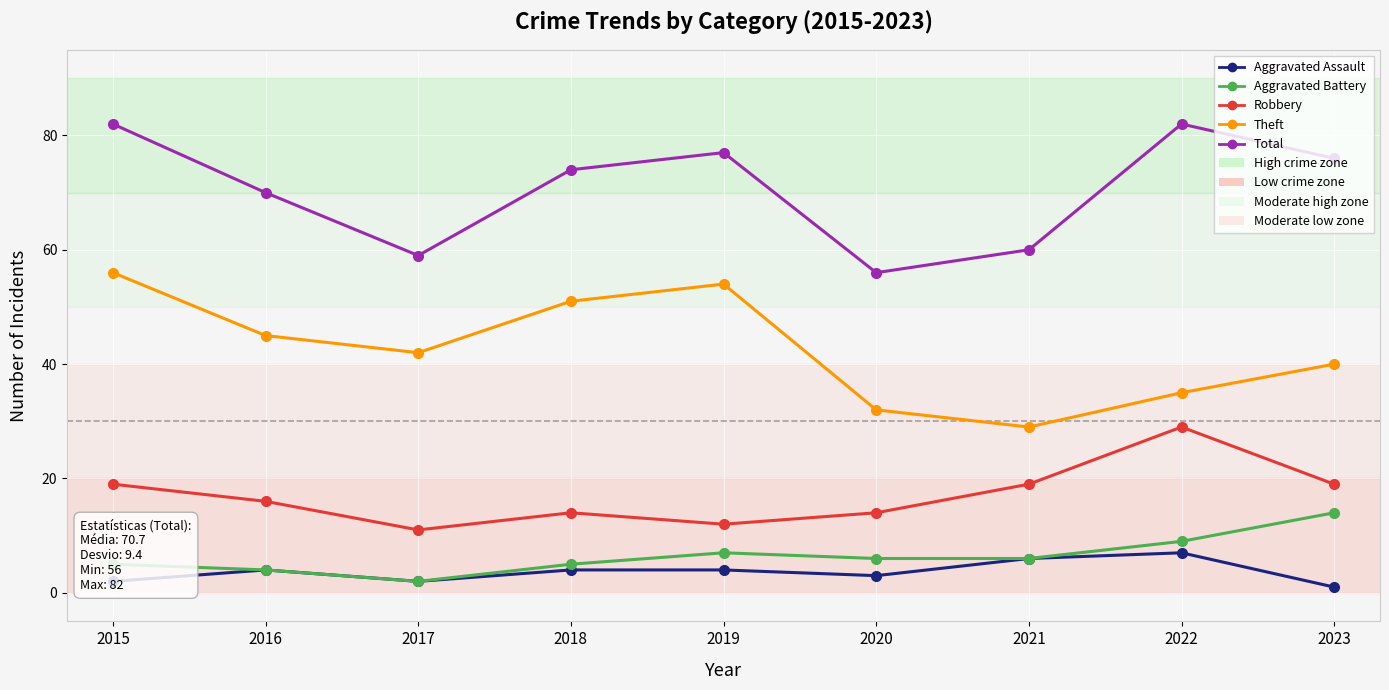

At which category does Total reach its first local peak?

2019